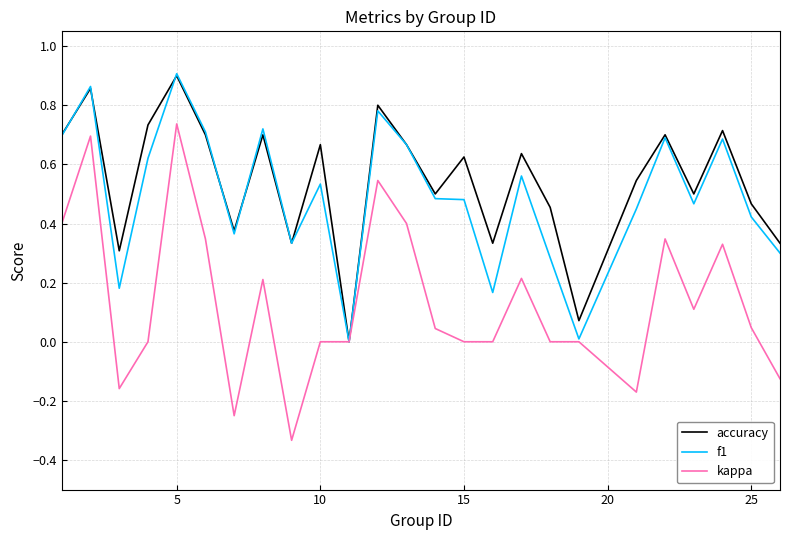

Which series has the widest spread of values?

kappa